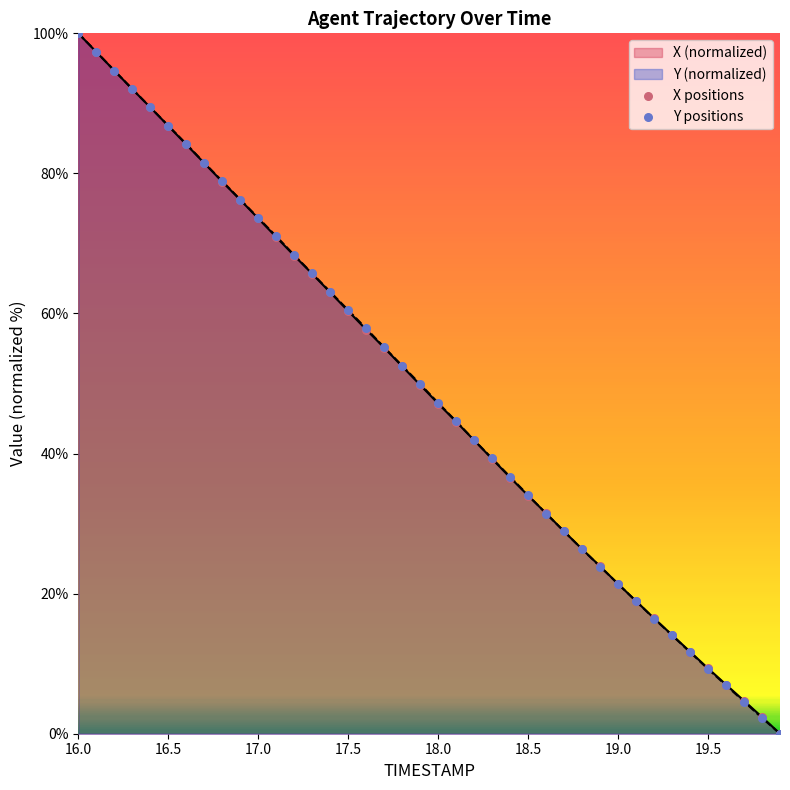

What are all the series names shown in the legend?

X positions, Y positions